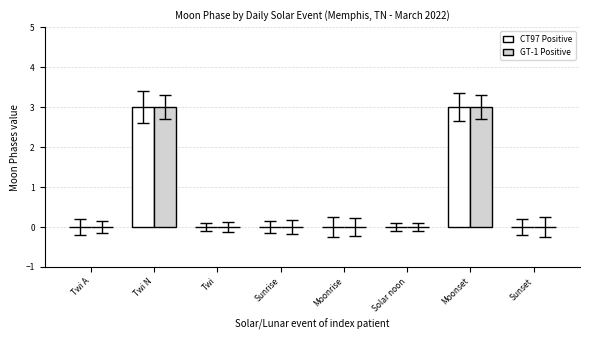

What is the sum of the CT97 Positive values at Twi A and Moonset?

3